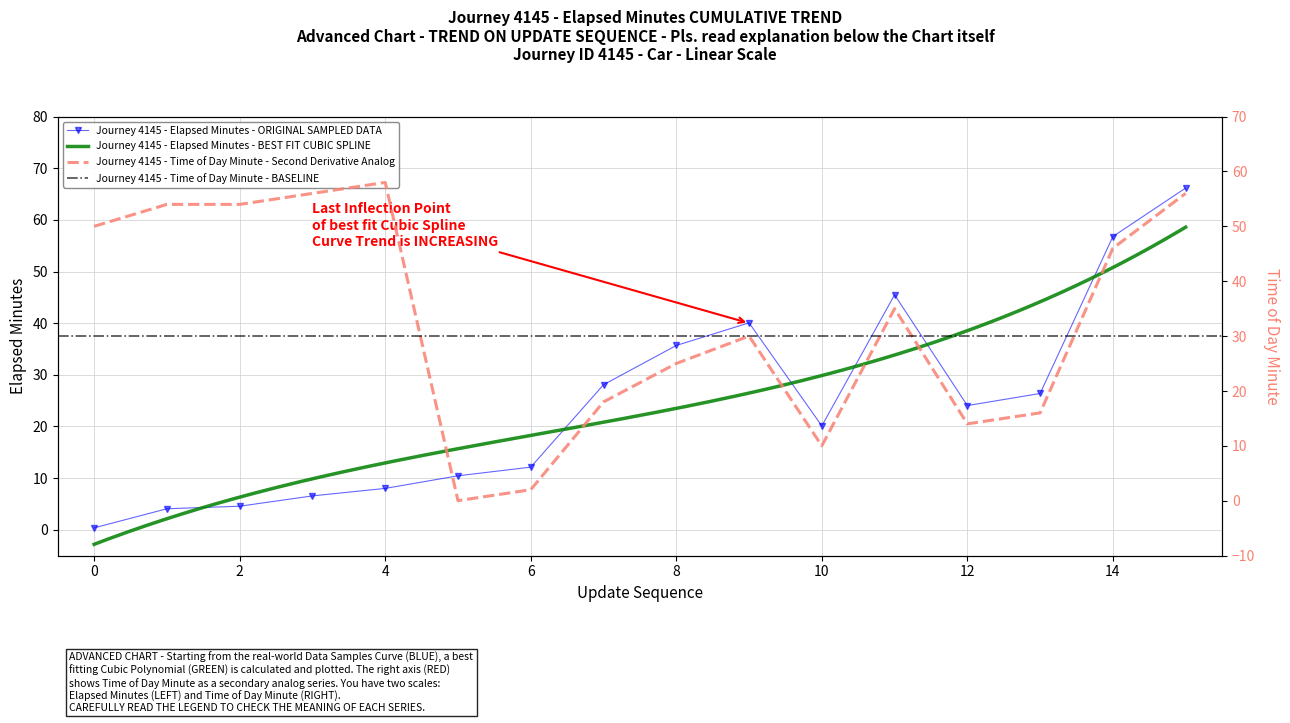

What value does the elapsed_minutes series have at 14?

56.8